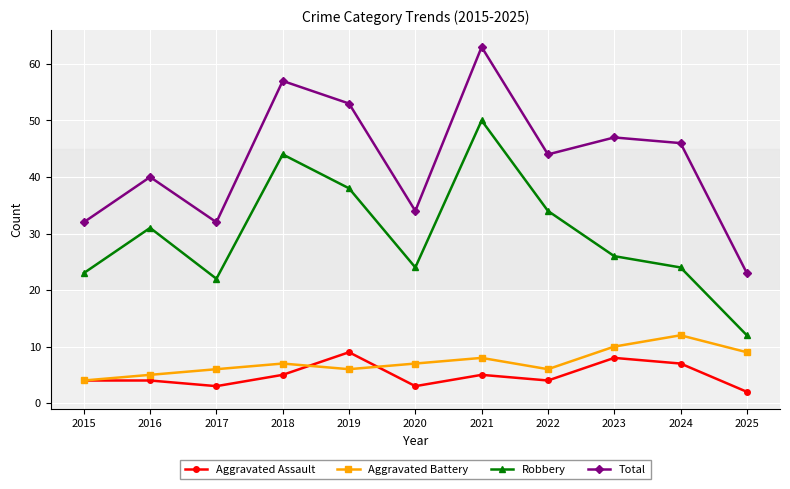

Does the chart display data point markers on the line(s)?

Yes